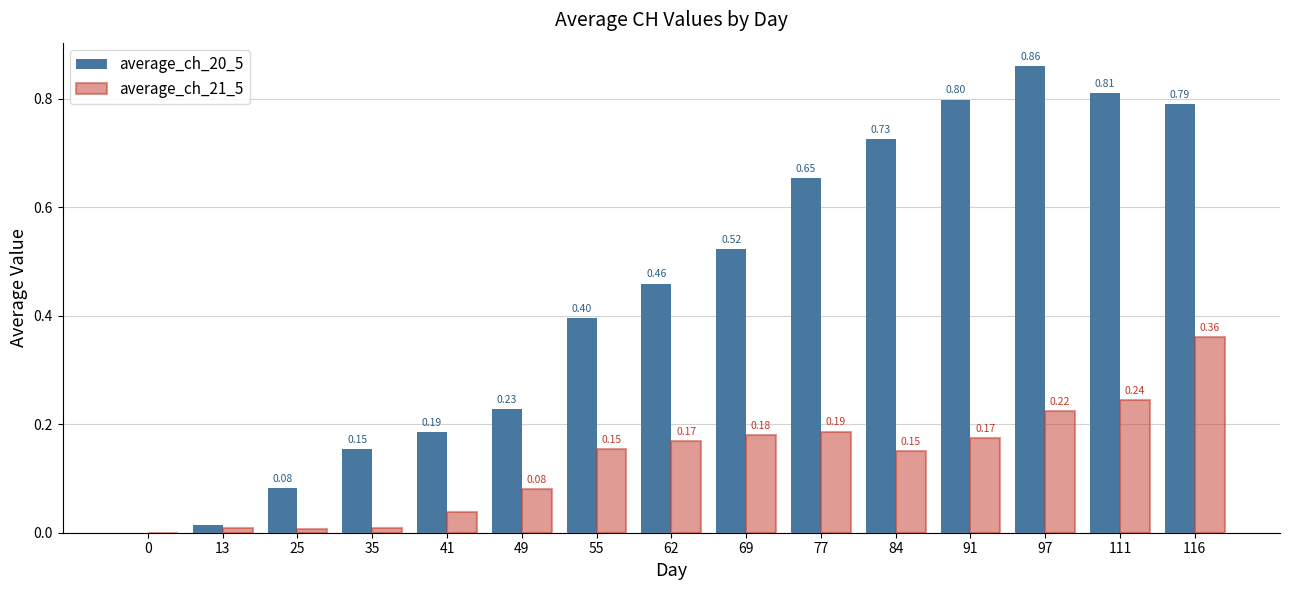

Which series has the largest total across all categories?

average_ch_20_5